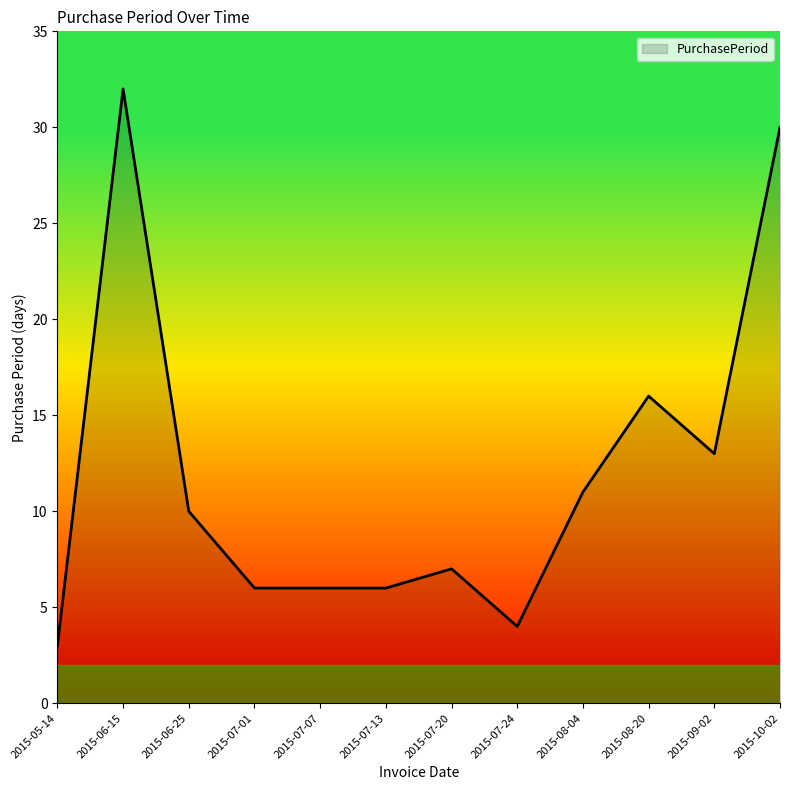

What is the change in value from 2015-05-14 to 2015-07-07?

+3